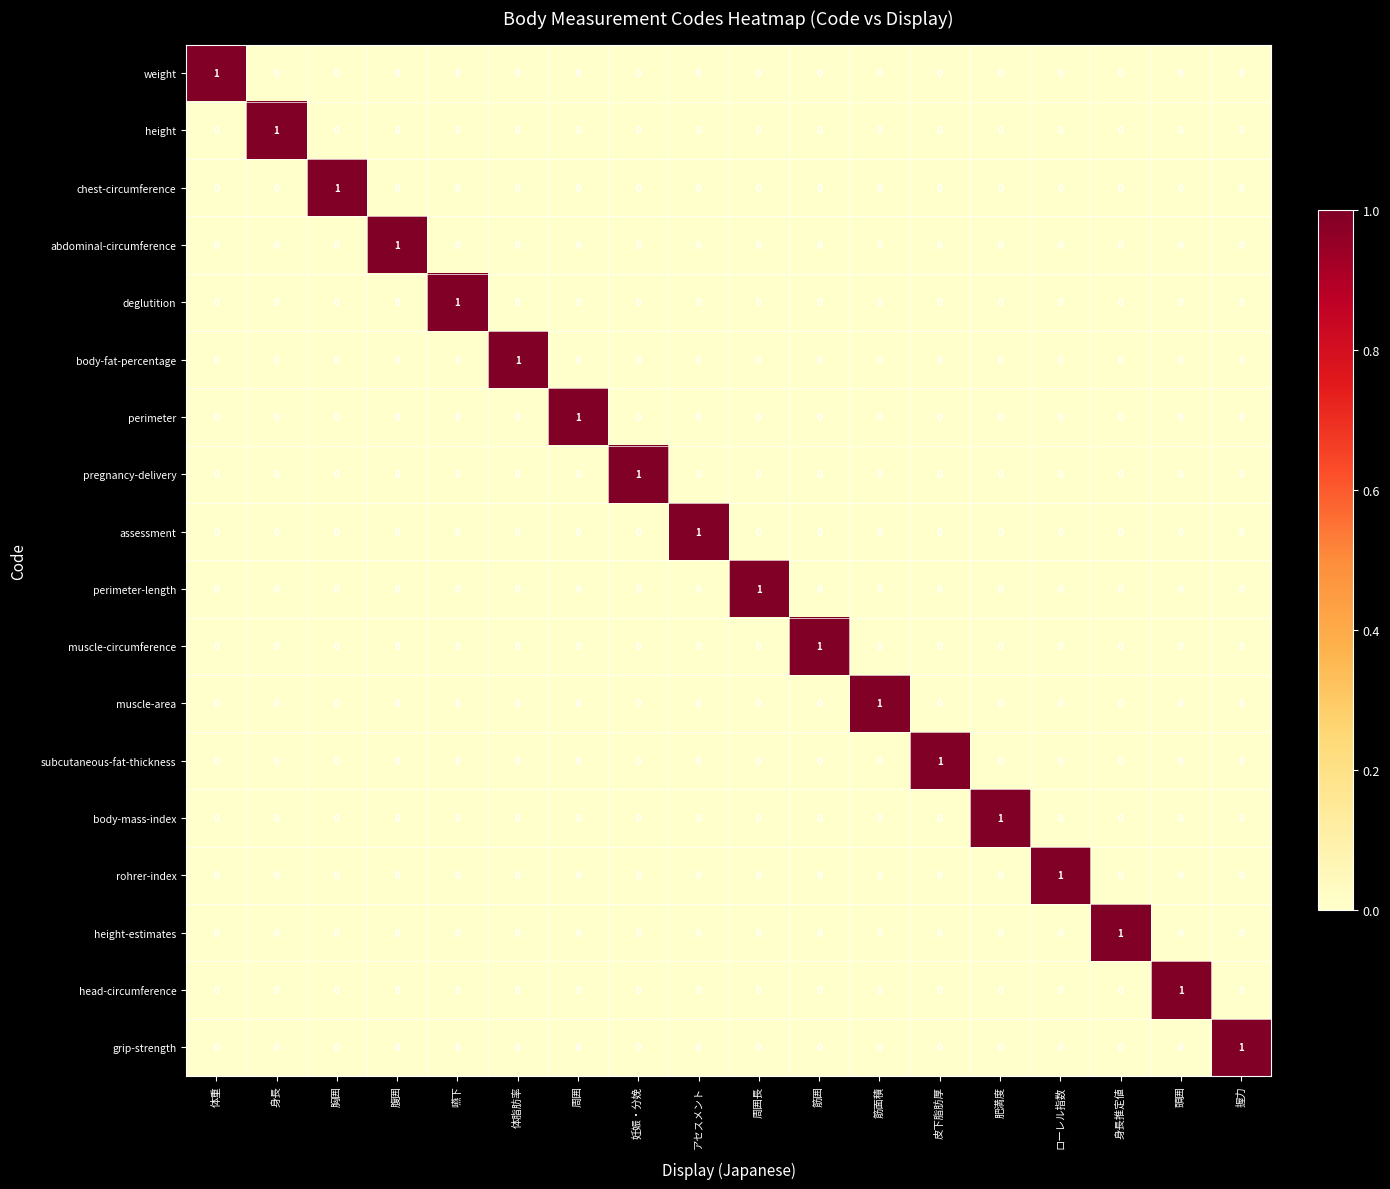

Is it true that head-circumference equals 0 at アセスメント?

True